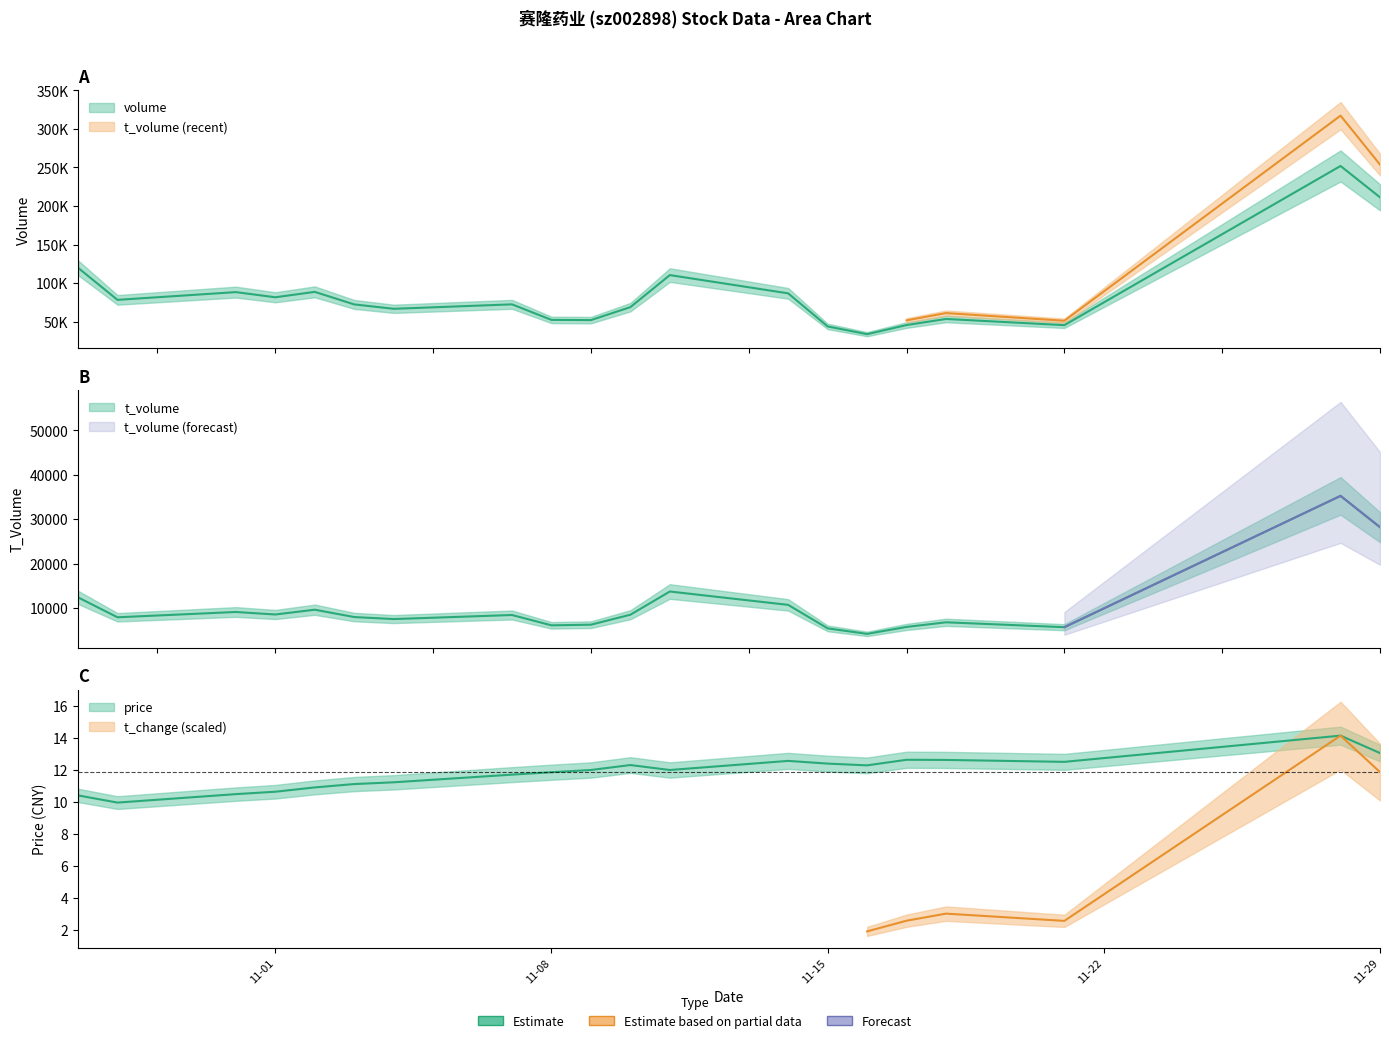

Which series has the widest spread of values?

volume